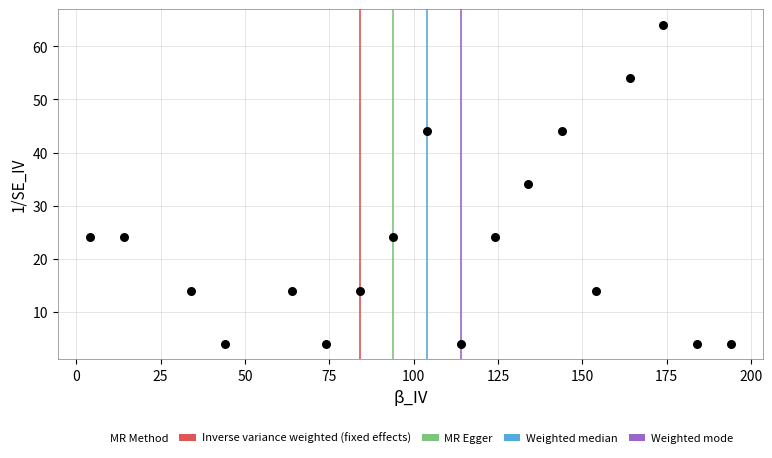

What is the range of Y values (max minus min)?

60